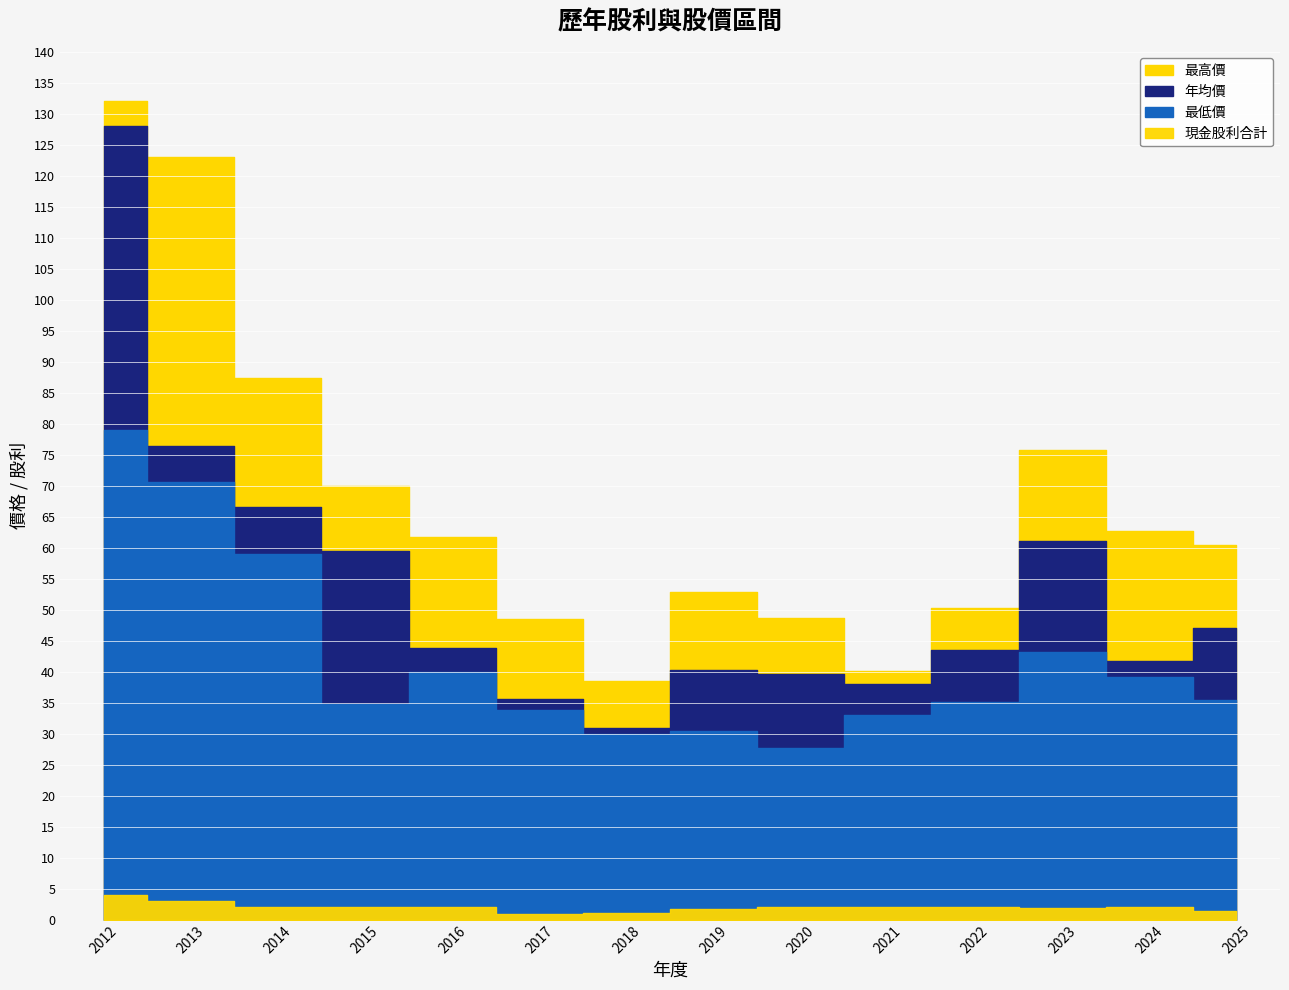

At how many categories does at least one series exceed 90?

2